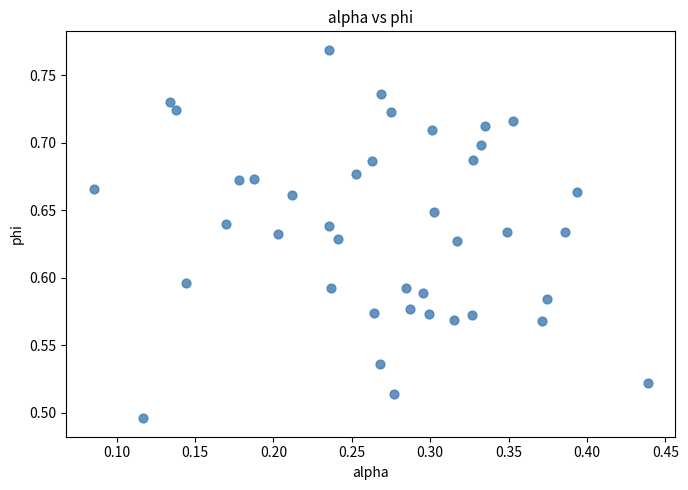

What is the range of X values (max minus min)?

0.4